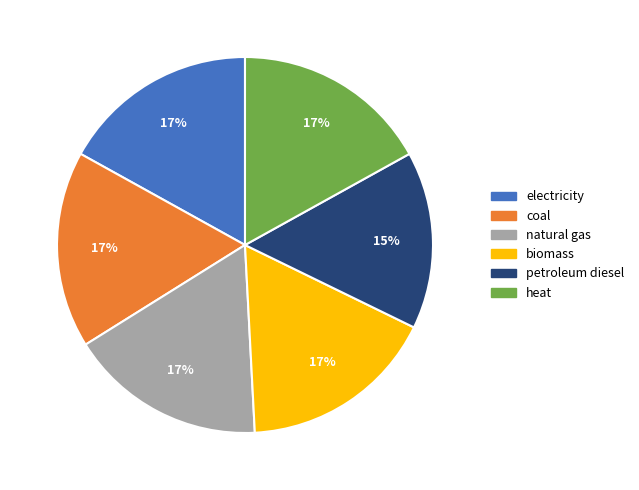

To the nearest percent, what percentage of the pie is electricity?

17%